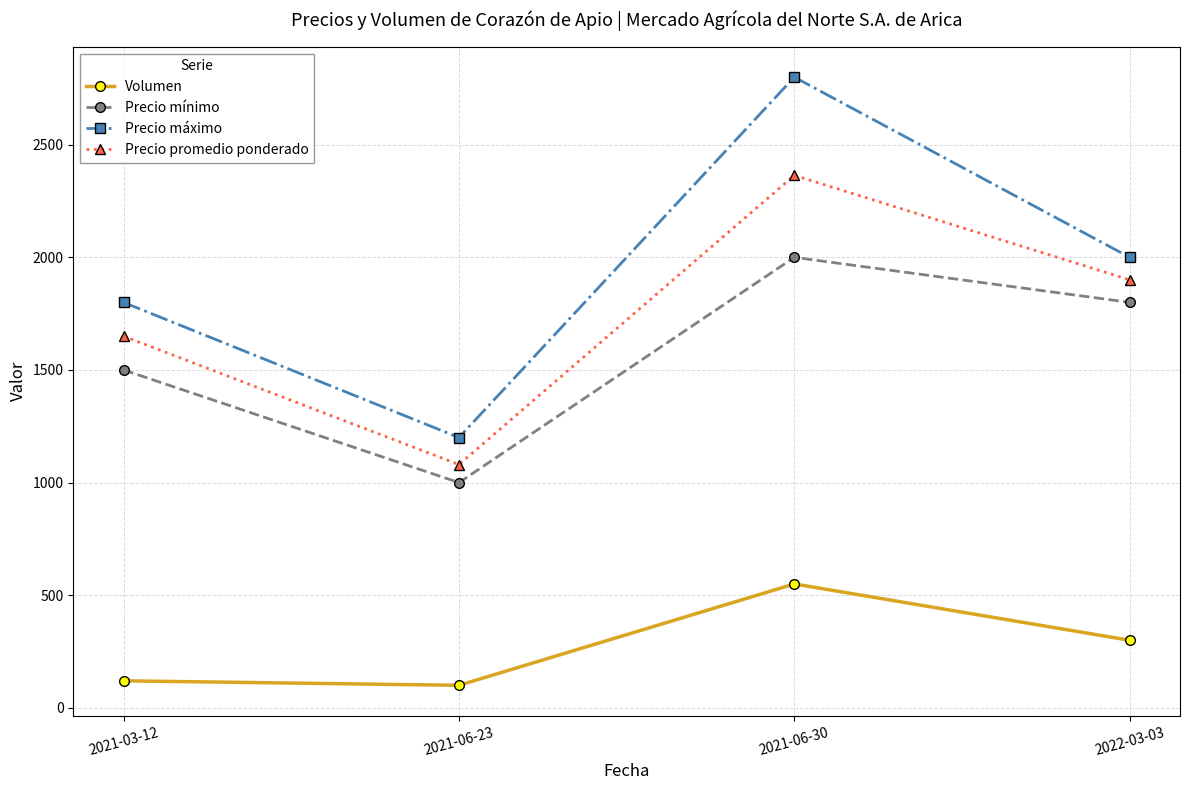

At 2021-03-12, list the series in order from smallest to largest.

Volumen, Precio mínimo, Precio promedio ponderado, Precio máximo